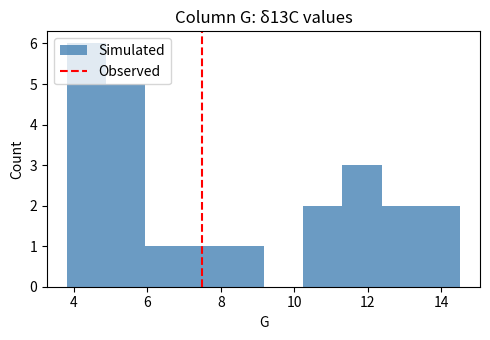

Reading left to right, list every bar in this chart as the range it spans on the x-axis followed by its height. Neither the bar edges nor the heights are printed on the chart, so give them approximately, as read against the axes.

3.8 to 4.8: 6
4.8 to 6.0: 5
6.0 to 7.0: 1
7.0 to 8.0: 1
8.0 to 9.2: 1
9.2 to 10.2: 0
10.2 to 11.4: 2
11.4 to 12.4: 3
12.4 to 13.4: 2
13.4 to 14.6: 2